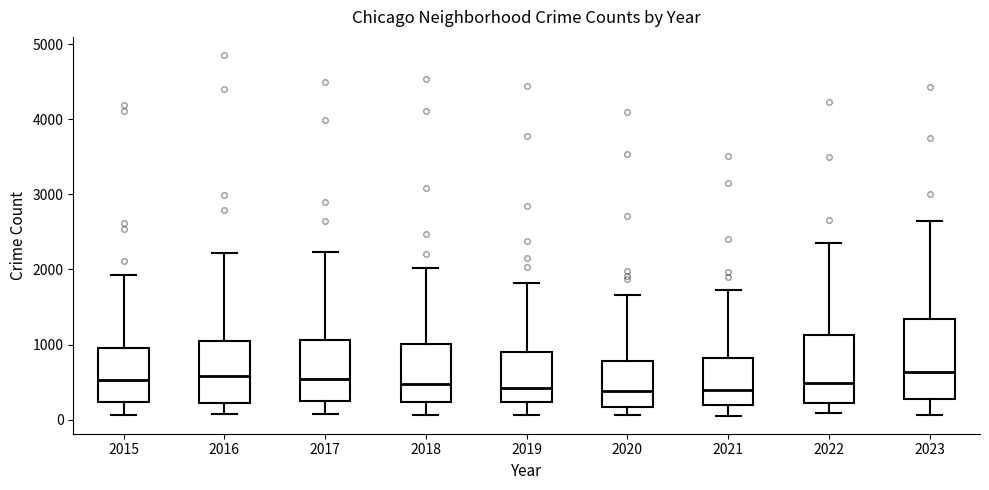

Comparing the boxes themselves (not the whiskers), which one is the tallest?

2023